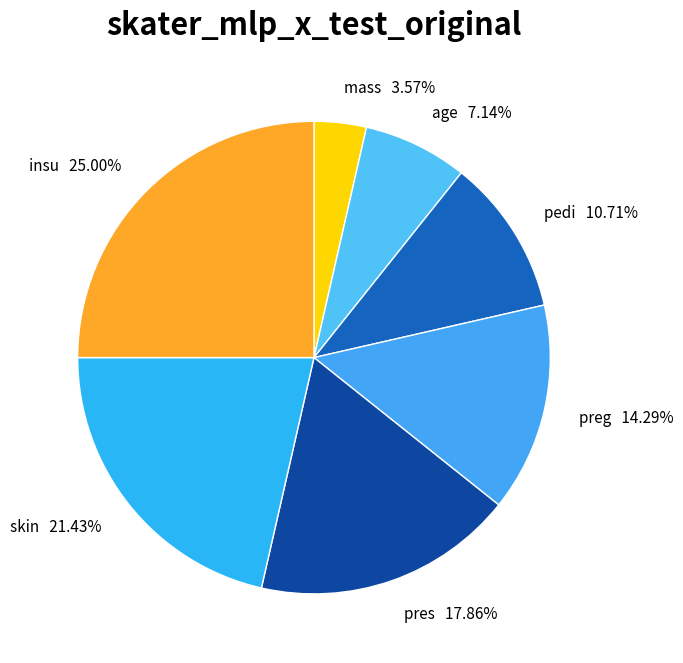

Is there a majority slice in this chart?

No